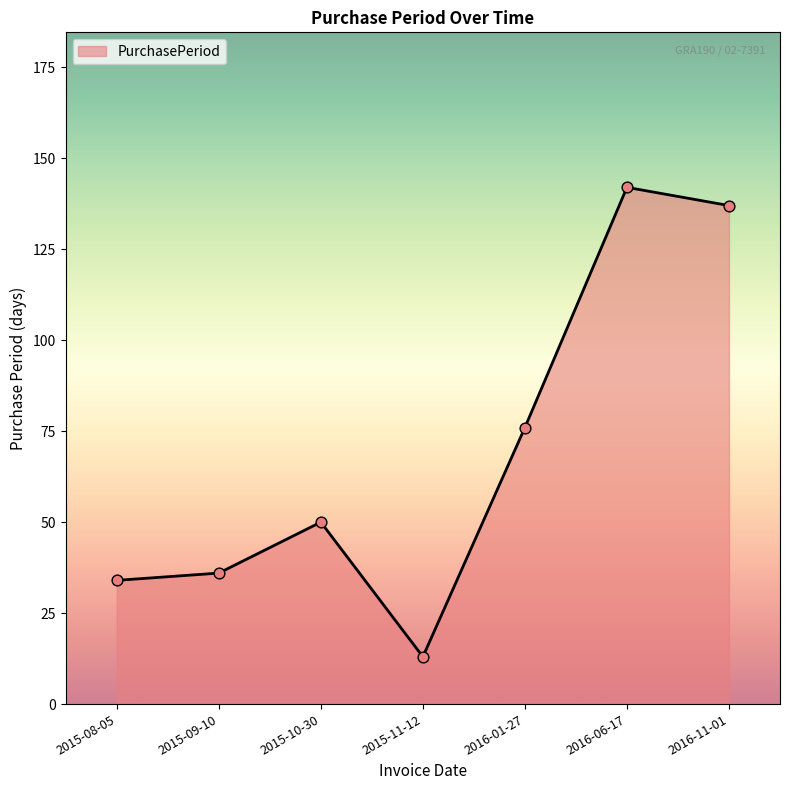

What is the change in value from 2015-09-10 to 2016-01-27?

+40